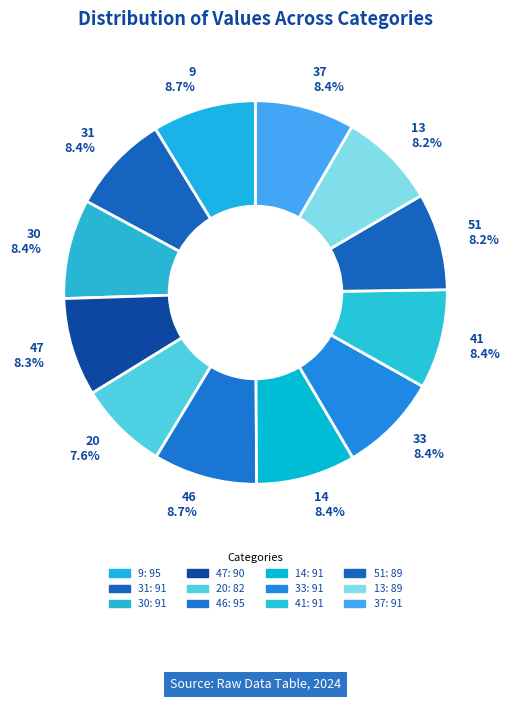

How many segments does this pie chart have?

12